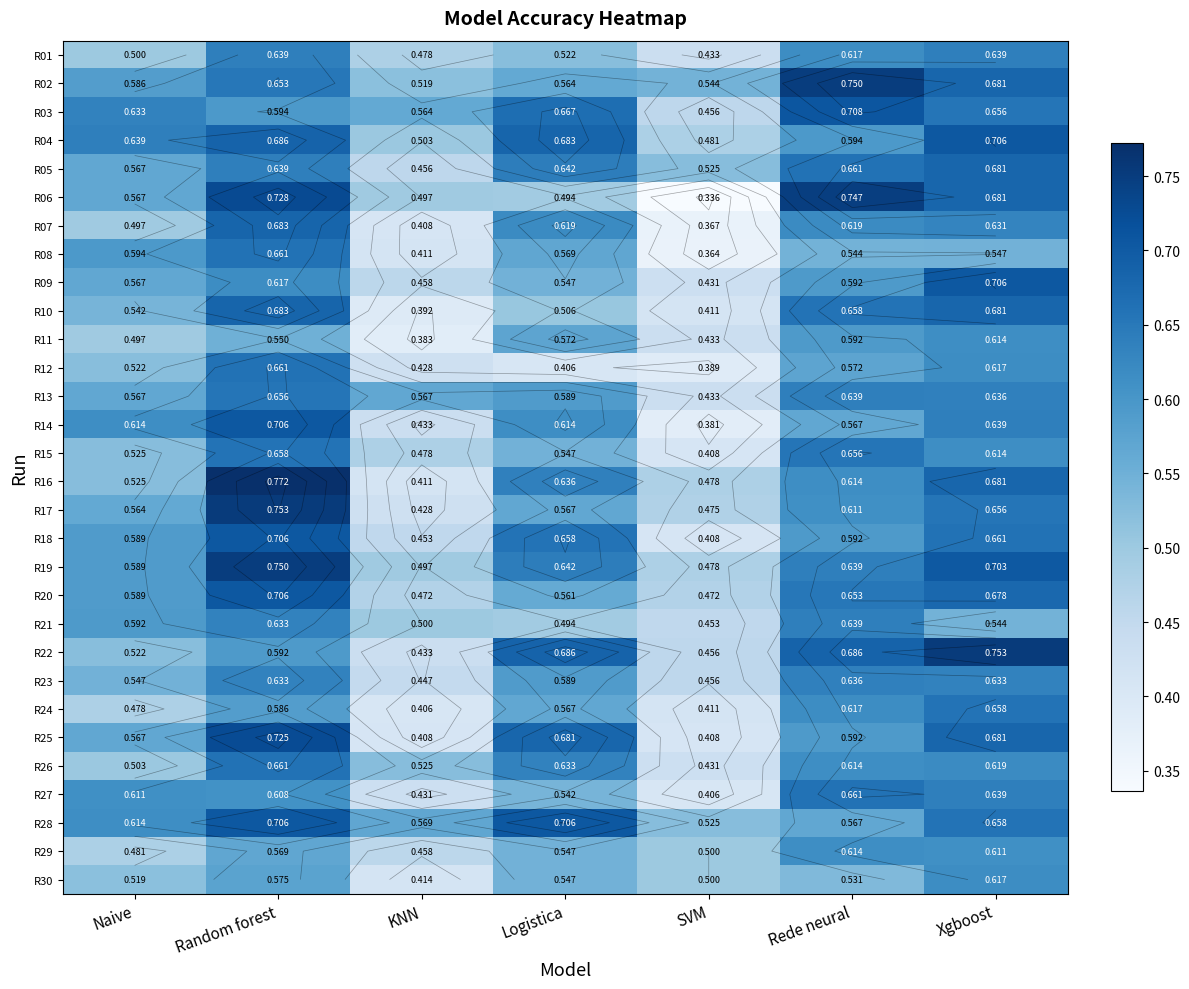

What is the spread (max minus min) of values at Logistica?

0.3